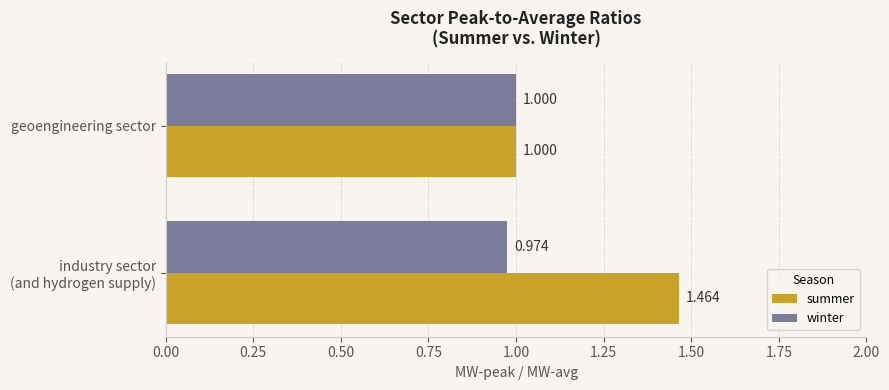

What is the average value of the winter series?

1.0